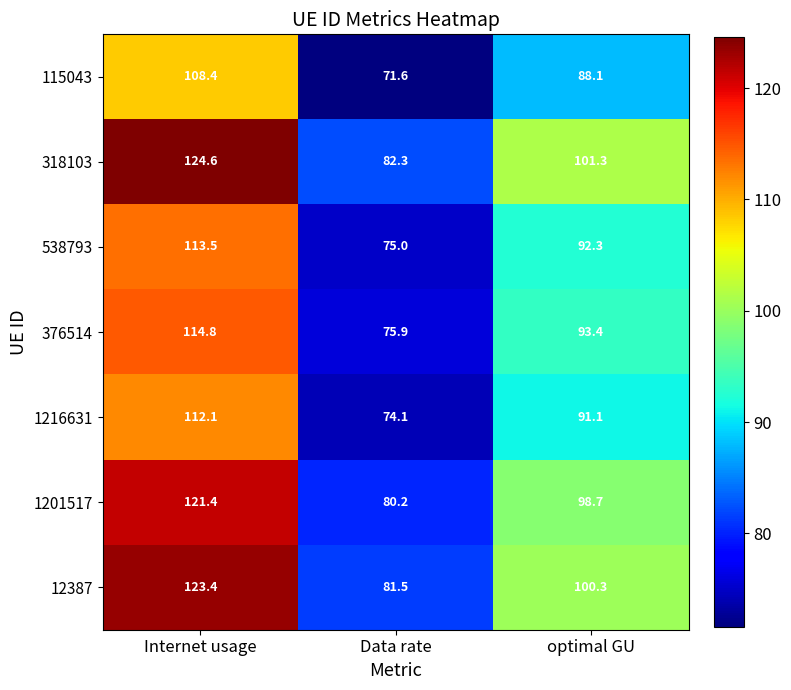

Where does the 538793 series first go above 92?

Internet usage